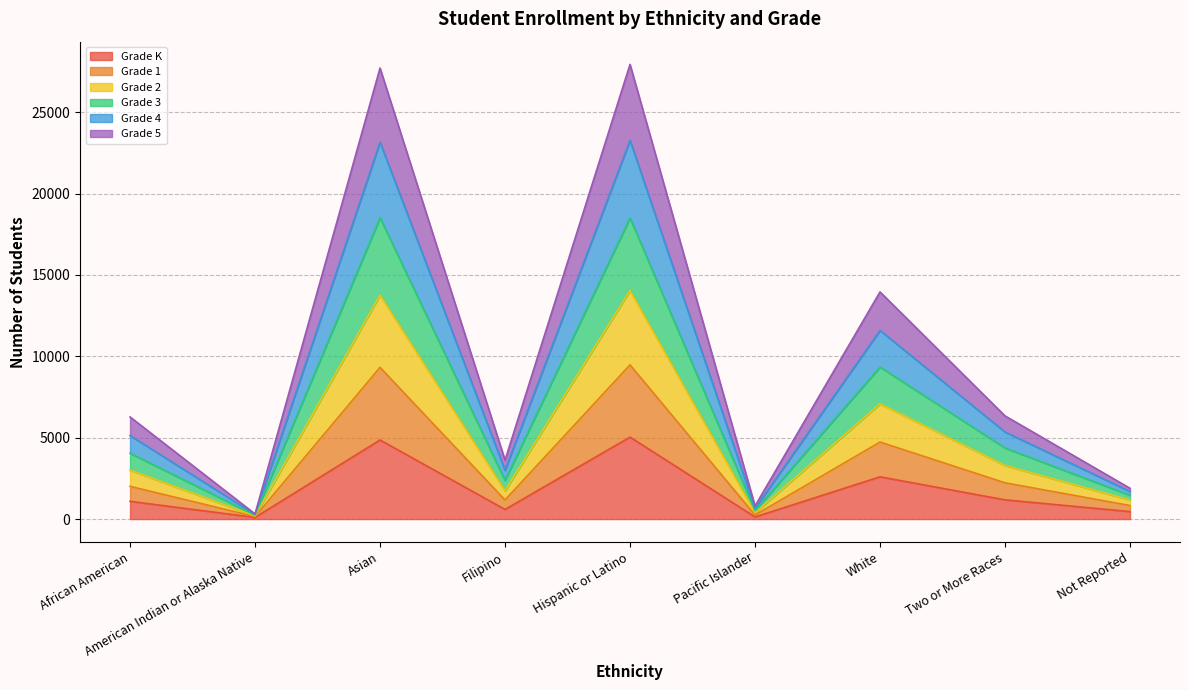

What is the total value across all series at White?

13958